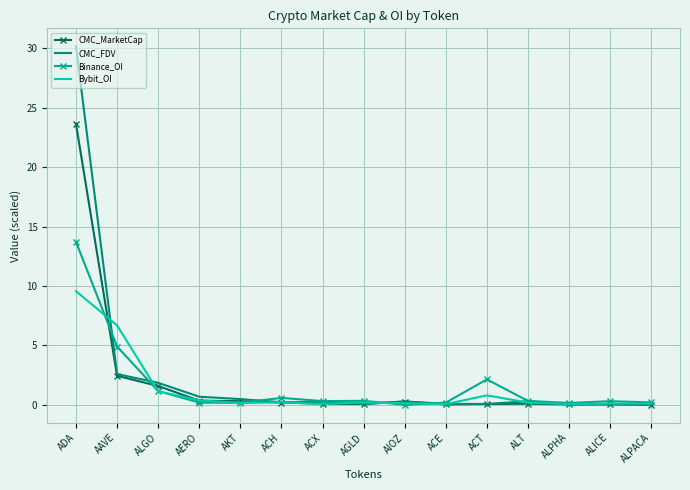

True or false: Bybit_OI has a value of 1.1 at ALGO.

True